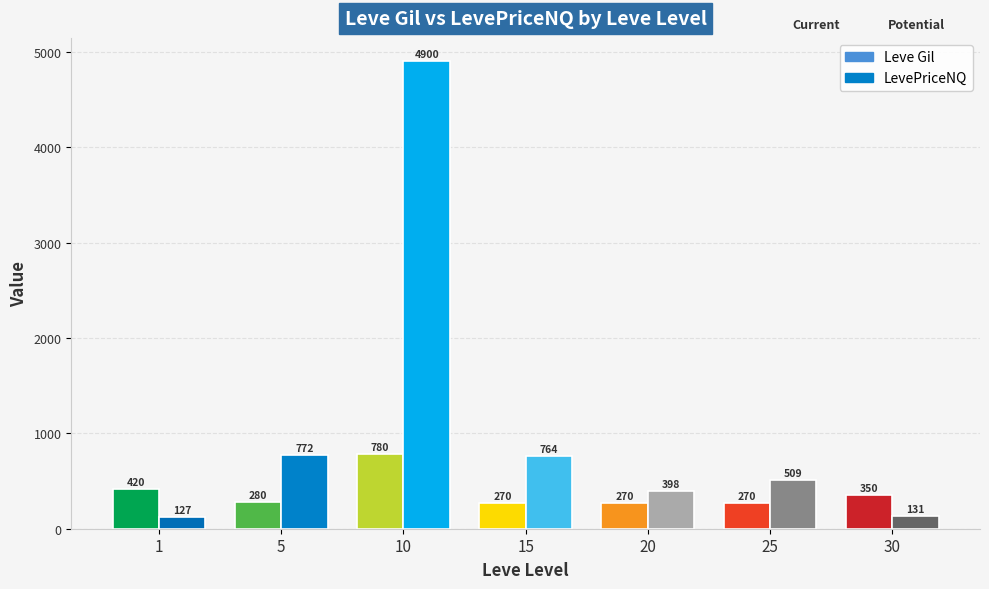

What is the sum of the Leve Gil values at 25 and 15?

540.0